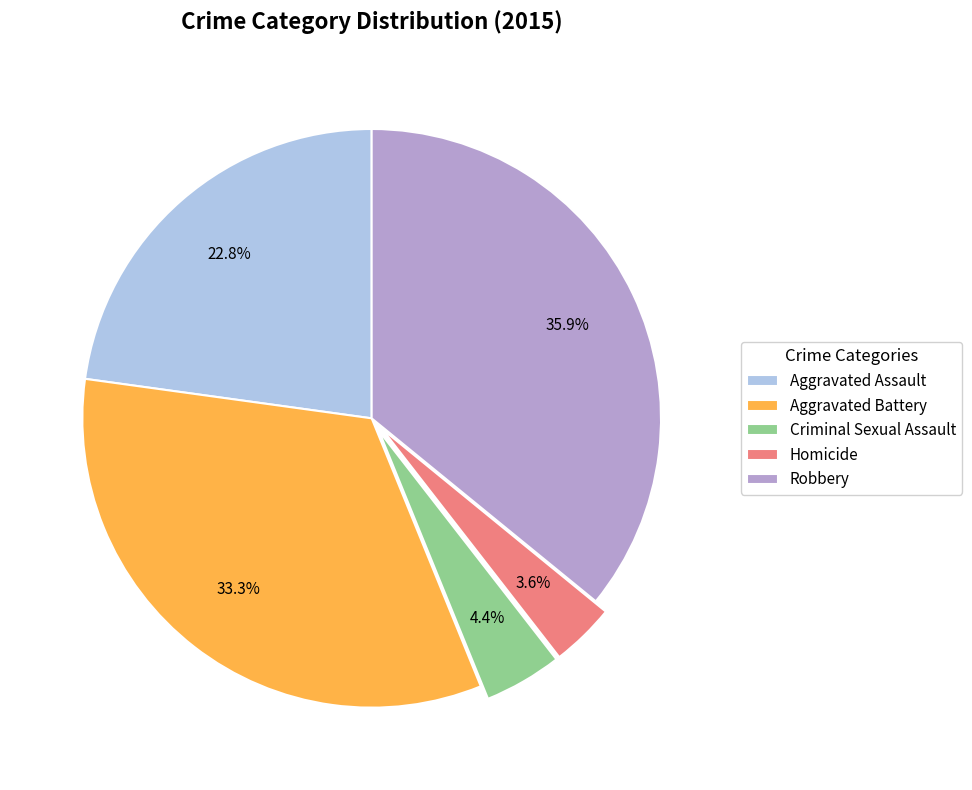

To the nearest percent, what is the combined percentage of Homicide and Aggravated Battery?

37%